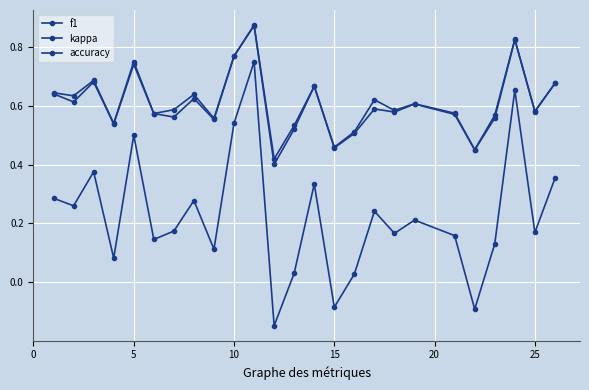

How many negative values does the kappa series have?

3